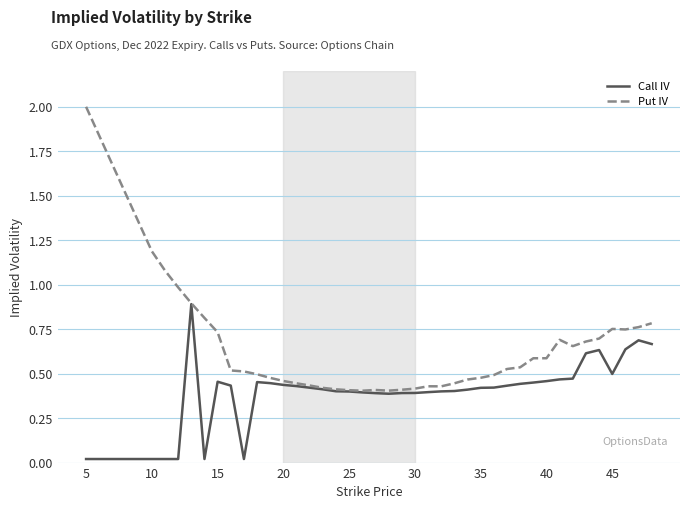

Rank the series by their average value, from lowest to highest.

Call IV, Put IV